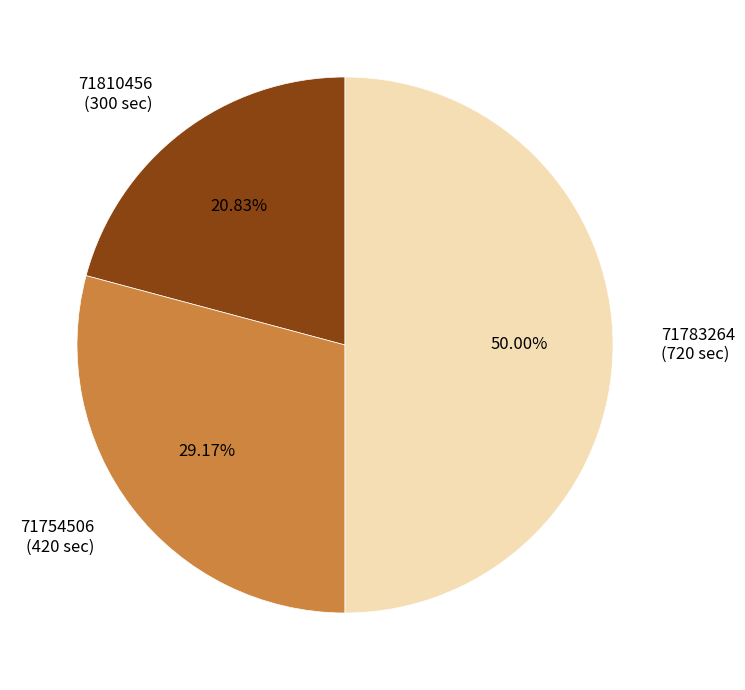

What portion of the pie excludes 71754506?

70.8%